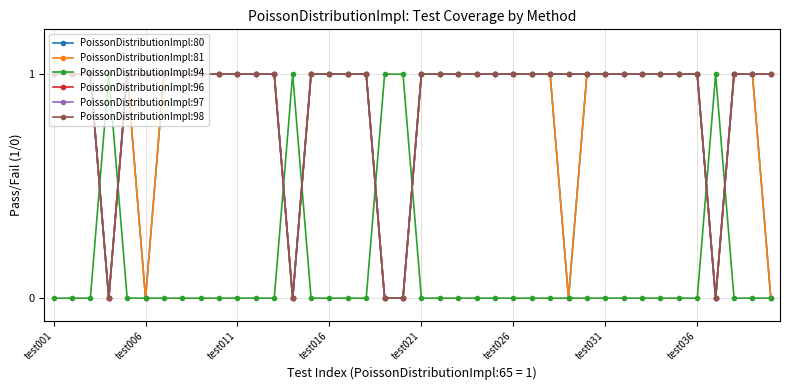

At how many categories does at least one series exceed 0?

40